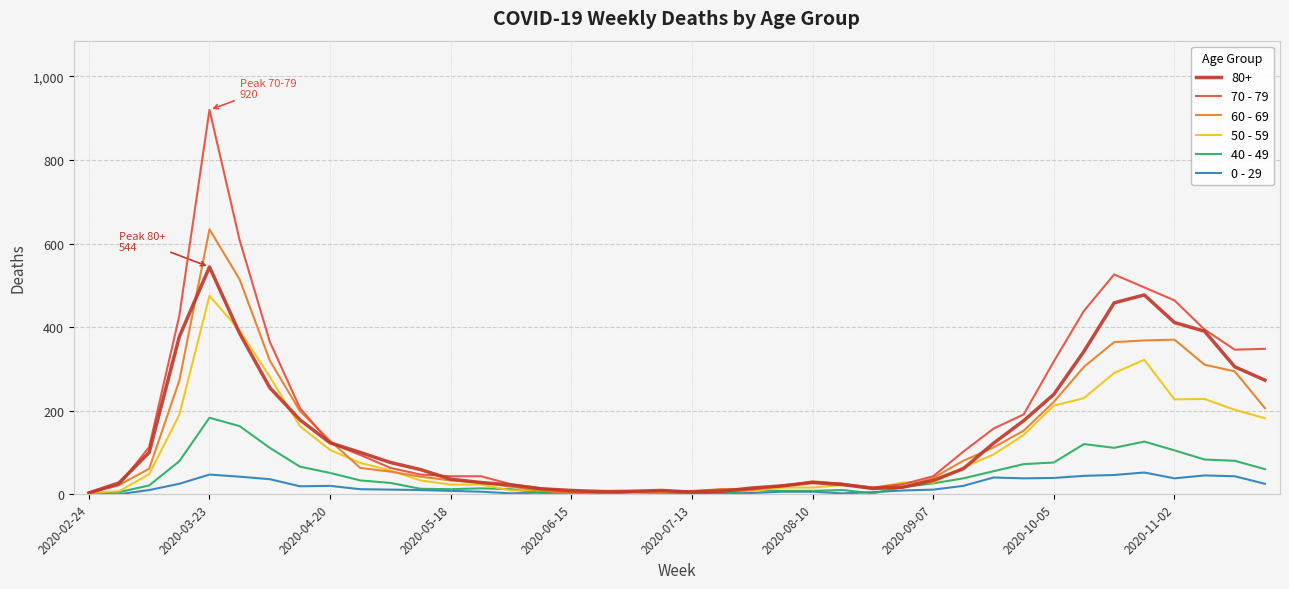

Which series has the widest spread of values?

70 - 79